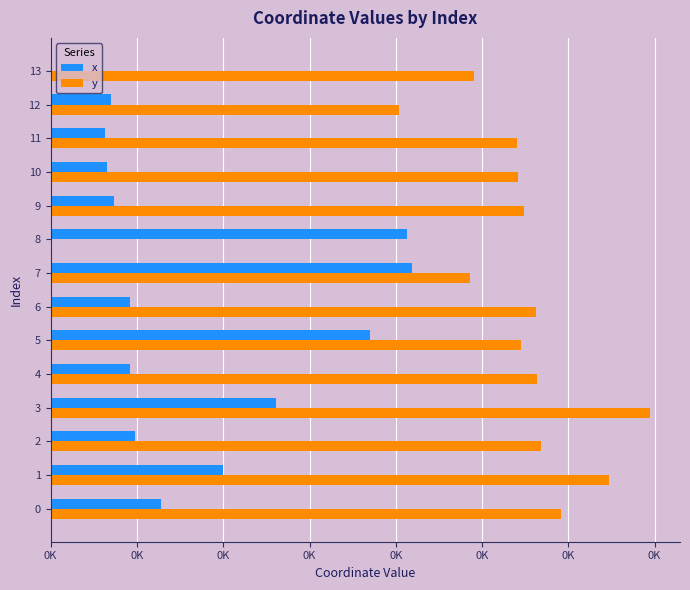

What is the difference between the highest and lowest values at 13?

245.2